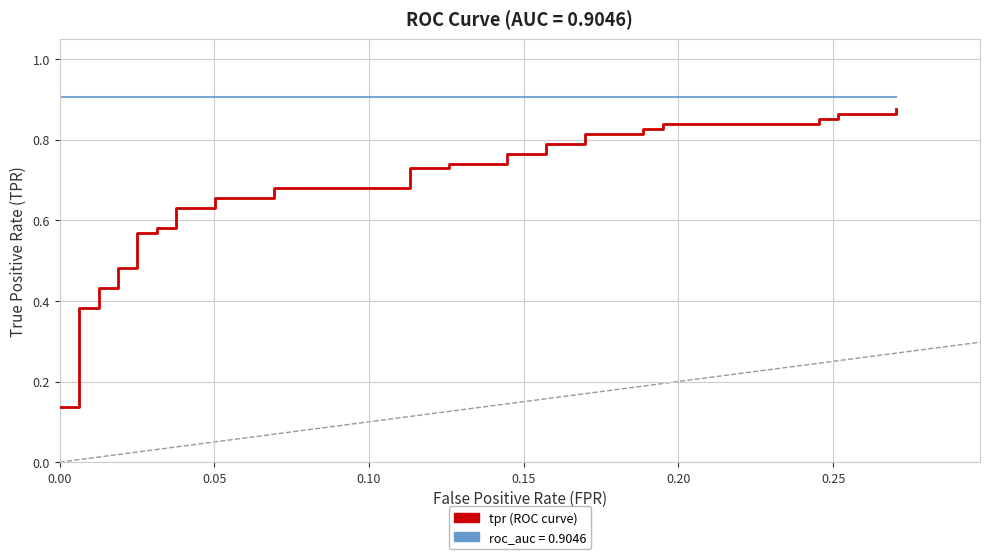

Reading left to right, extract all data points from this chart.

tpr: 0.1	0.1	0.2	0.3	0.3	0.4	0.4	0.4	0.4	0.5	0.5	0.6	0.6	0.6	0.6	0.6	0.6	0.7	0.7	0.7	0.7	0.7	0.7	0.7	0.7	0.8	0.8	0.8	0.8	0.8	0.8	0.8	0.8	0.8	0.8	0.9	0.9	0.9	0.9	0.9
roc_auc: 0.9	0.9	0.9	0.9	0.9	0.9	0.9	0.9	0.9	0.9	0.9	0.9	0.9	0.9	0.9	0.9	0.9	0.9	0.9	0.9	0.9	0.9	0.9	0.9	0.9	0.9	0.9	0.9	0.9	0.9	0.9	0.9	0.9	0.9	0.9	0.9	0.9	0.9	0.9	0.9